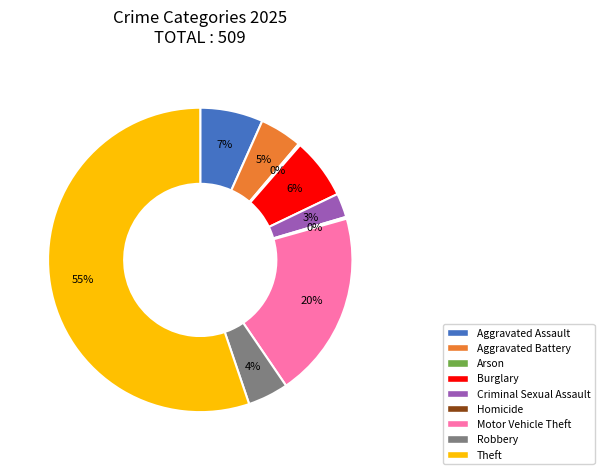

Which category accounts for the majority?

Theft